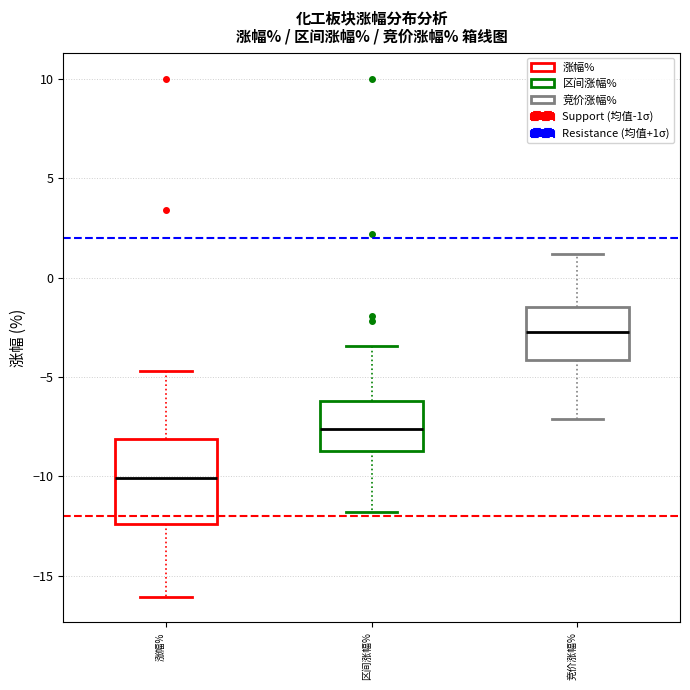

Where does the upper whisker of the box for 区间涨幅% end on the y-axis? The values are not printed on the chart, so give them approximately, as read against the axis.

-3.5